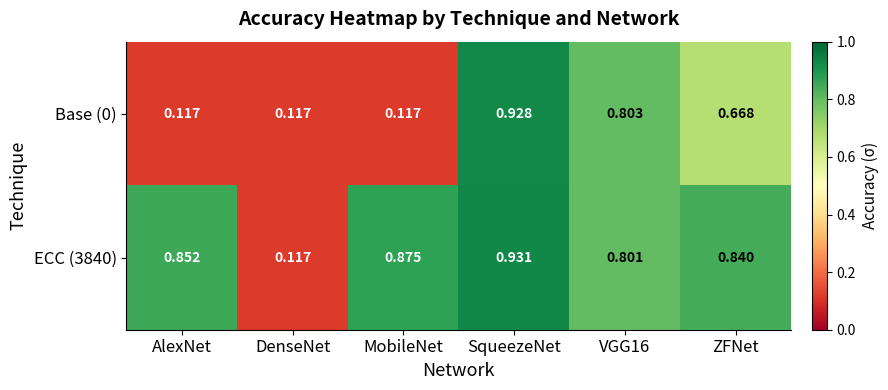

At which category does the chart reach its peak across all series?

SqueezeNet